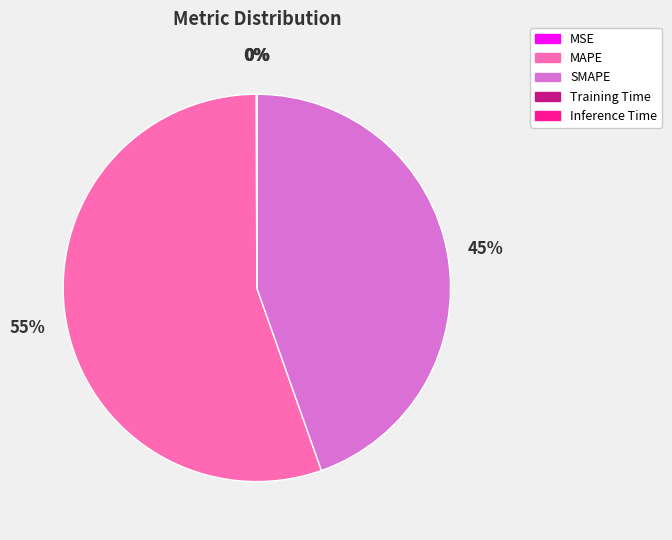

To the nearest percent, what is the average slice percentage?

20%